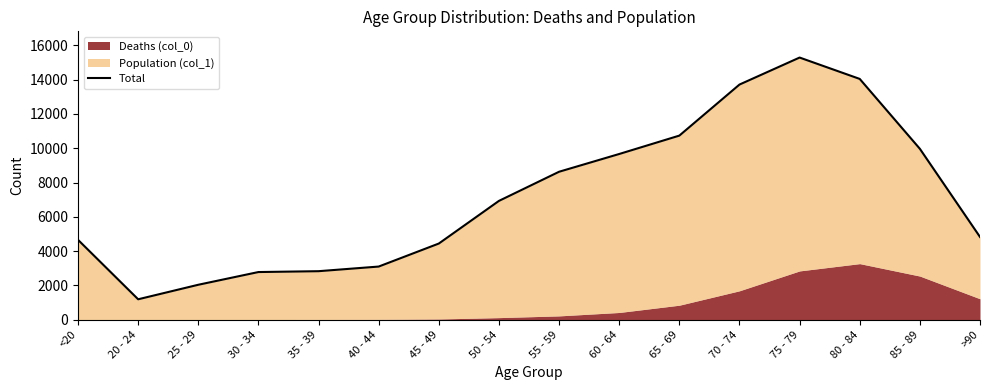

At which label does the data first exceed 6929?

55 - 59